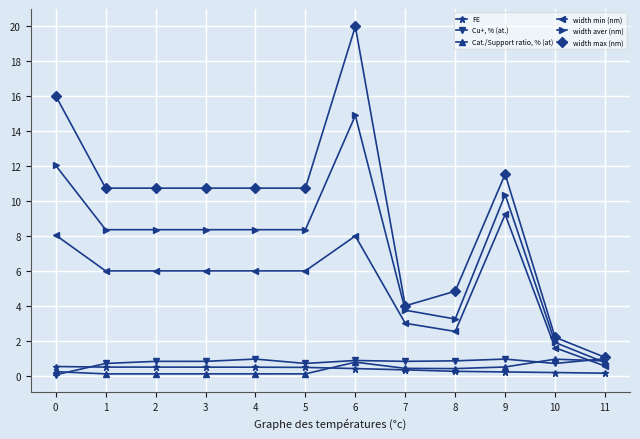

Where does the width aver (nm) series first go above 8?

0